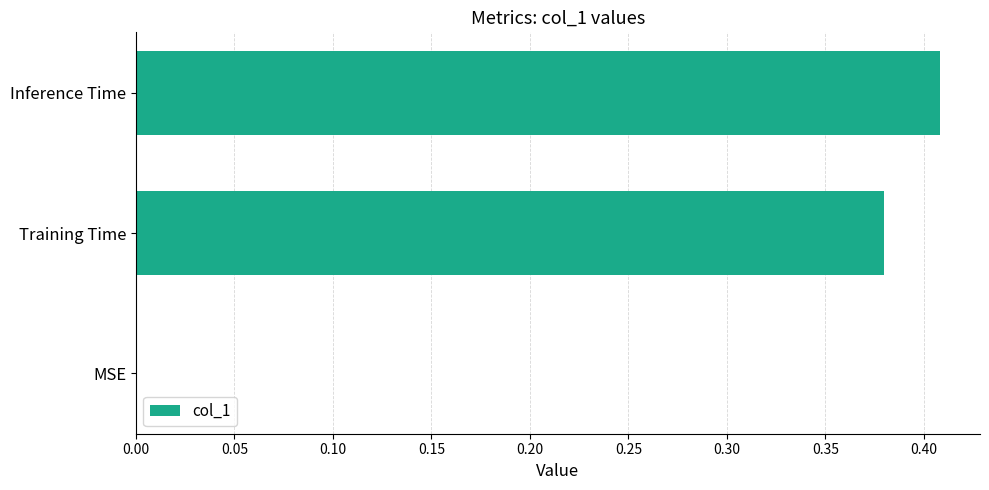

Count the values in the range 0 to 1.

3